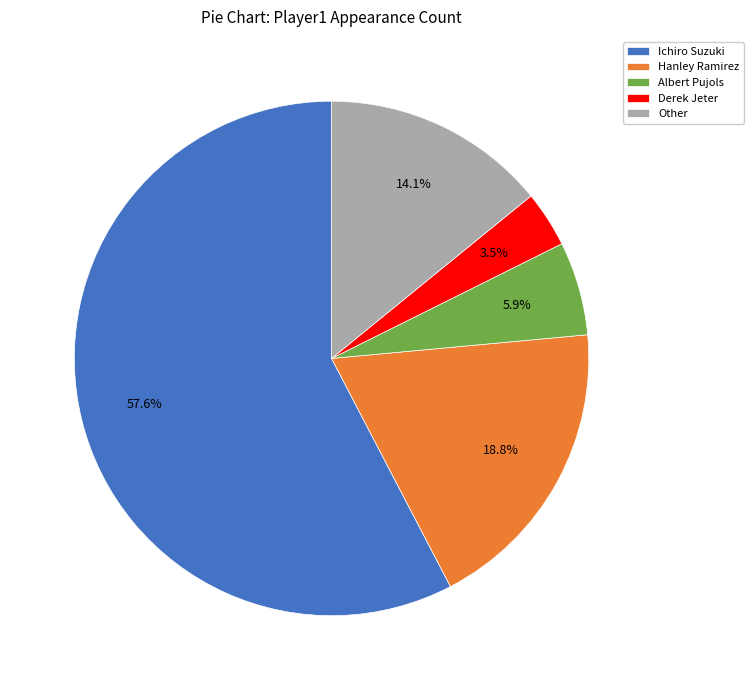

Is there a majority slice in this chart?

Yes